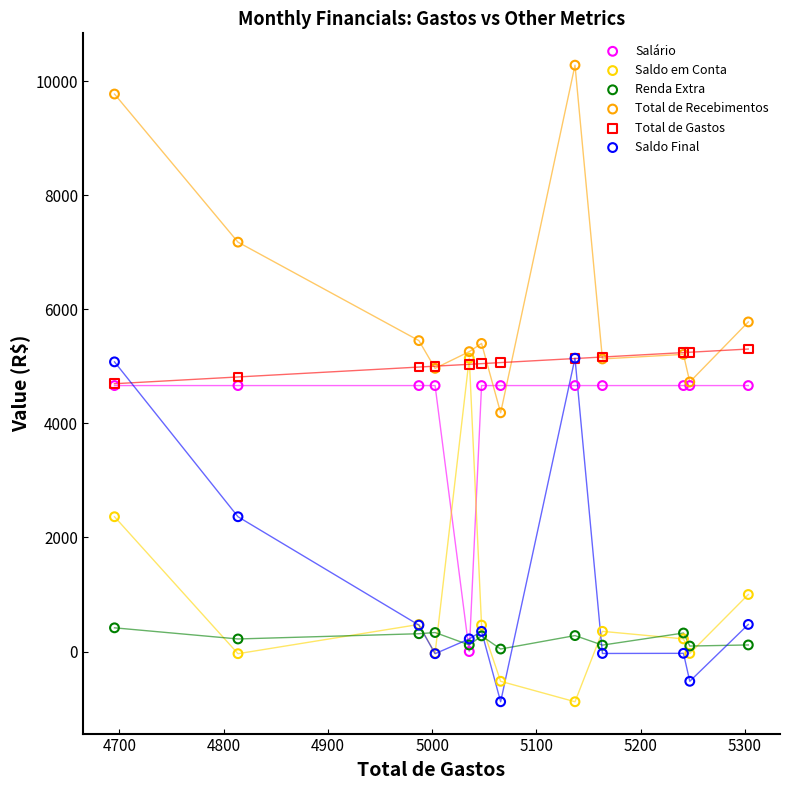

Which series contains the highest Y value?

Total de Recebimentos